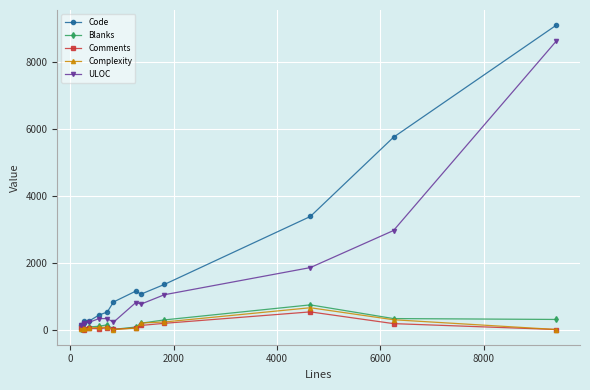

True or false: Comments has more than 1 interior local peaks.

True